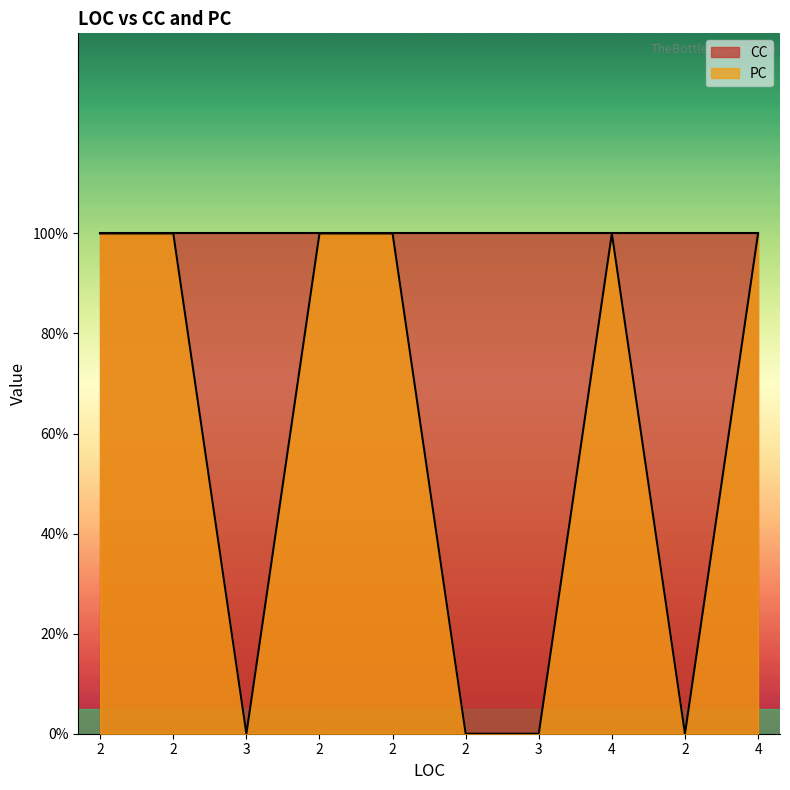

At which label is the value closest to 0?

3